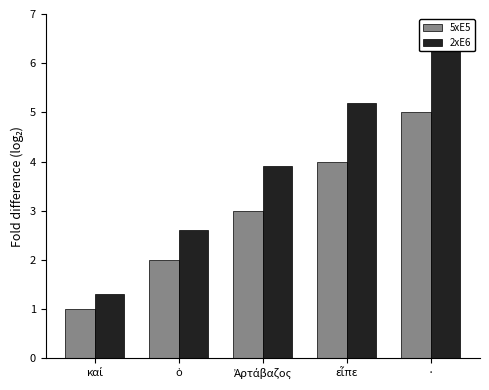

At which label does 2xE6 reach its minimum?

καί